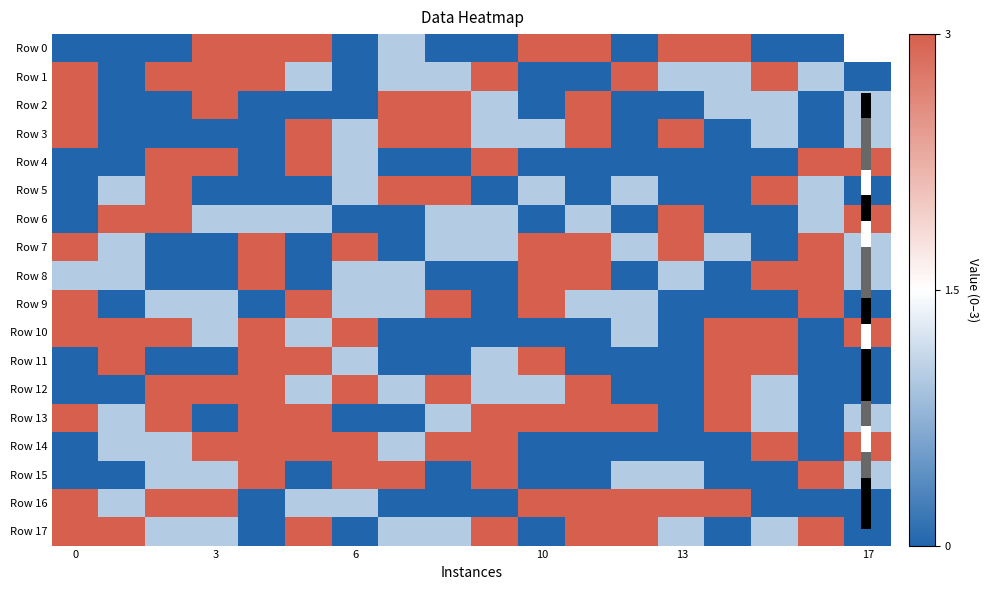

Which series has the widest spread of values?

row_0